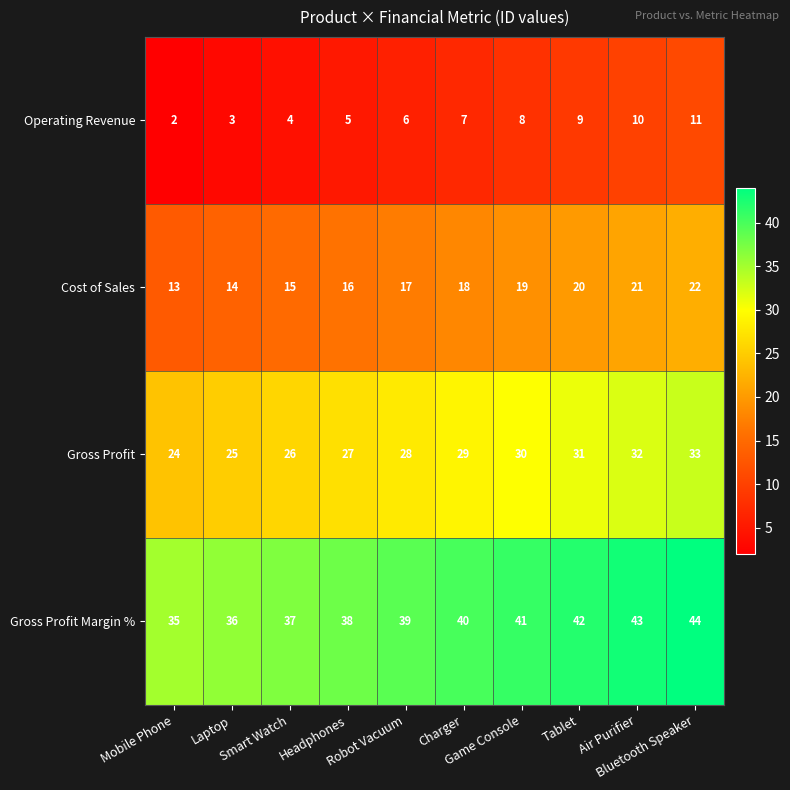

What is the difference between the second highest and second lowest values in the Gross Profit Margin % series?

7